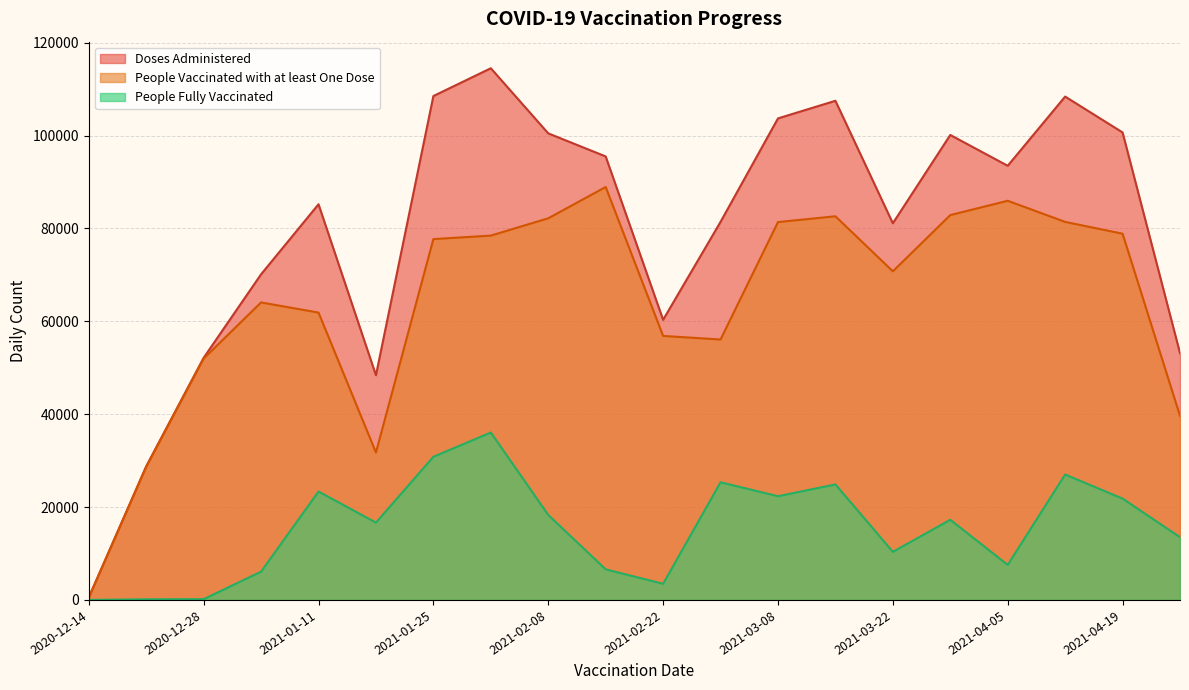

At which label does Doses Administered first exceed 93488?

2021-01-25